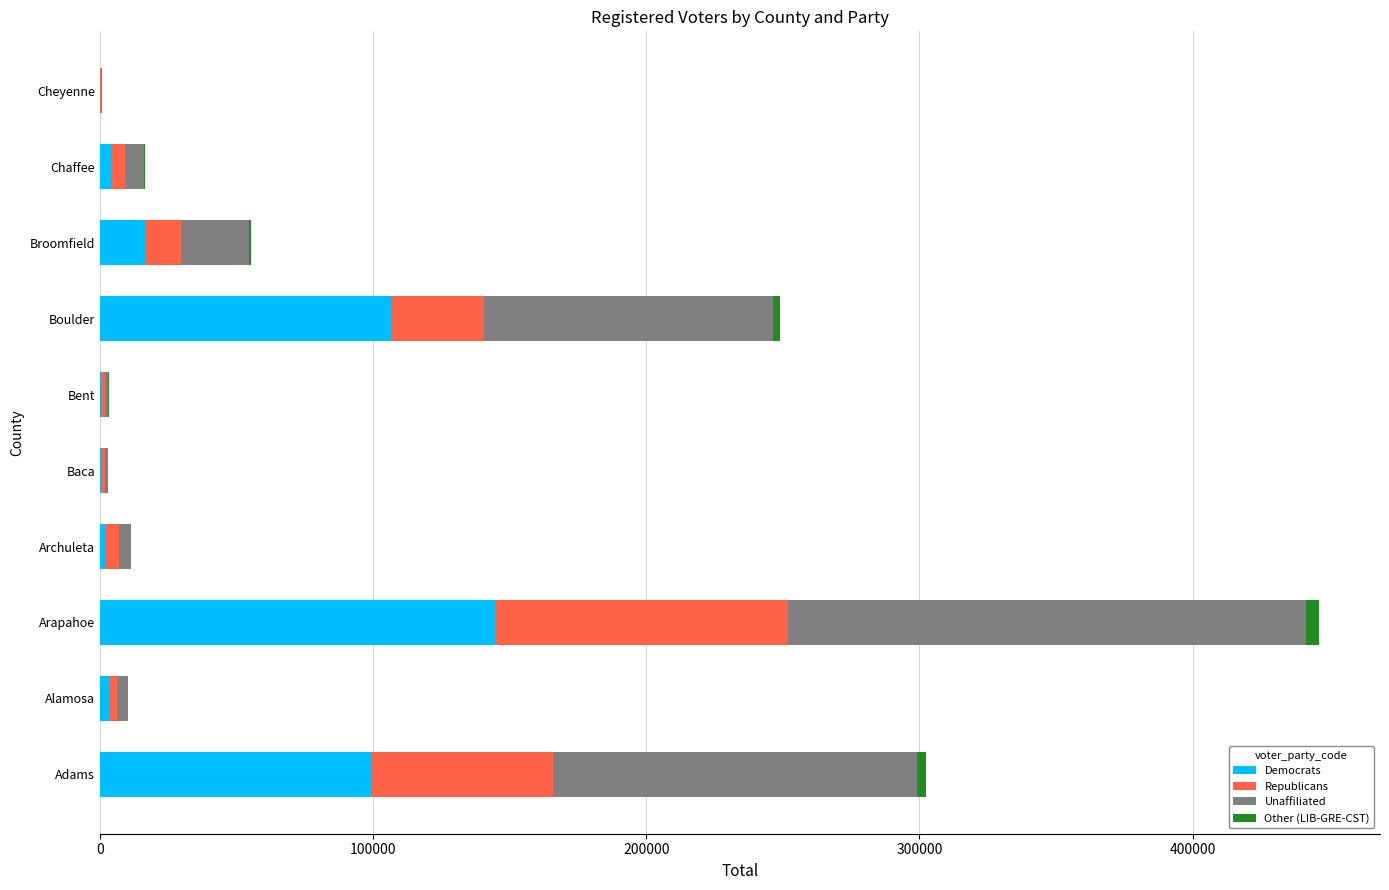

Where is Democrats nearest to the value 72555?

Adams